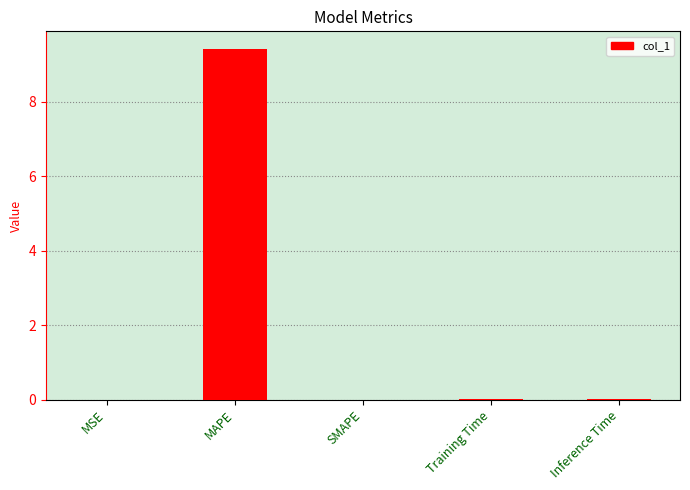

The value at MSE is 0.0. True or false?

True